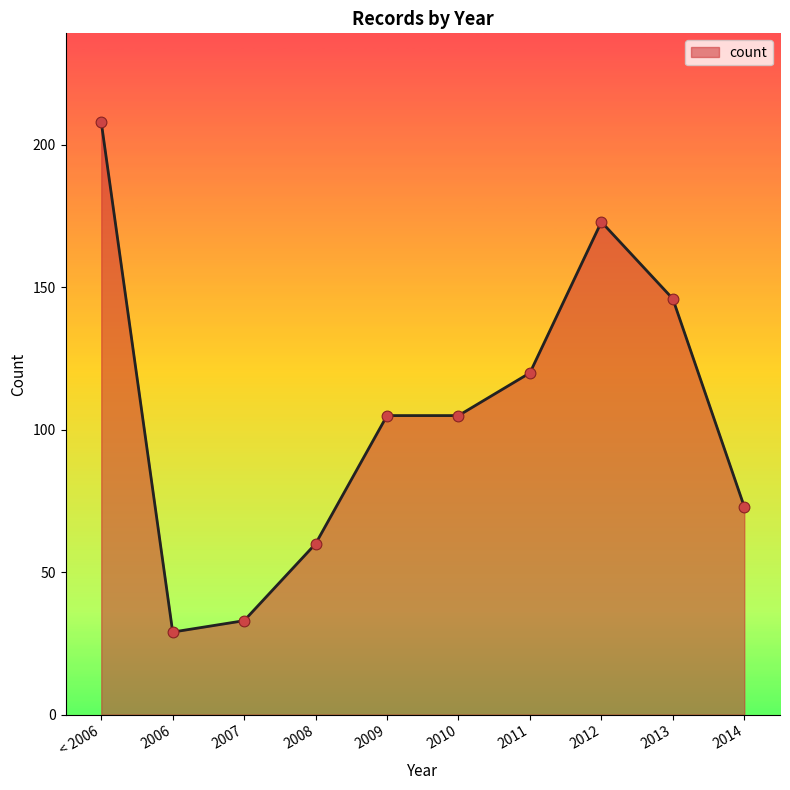

Between 2008 and 2007, which is larger?

2008